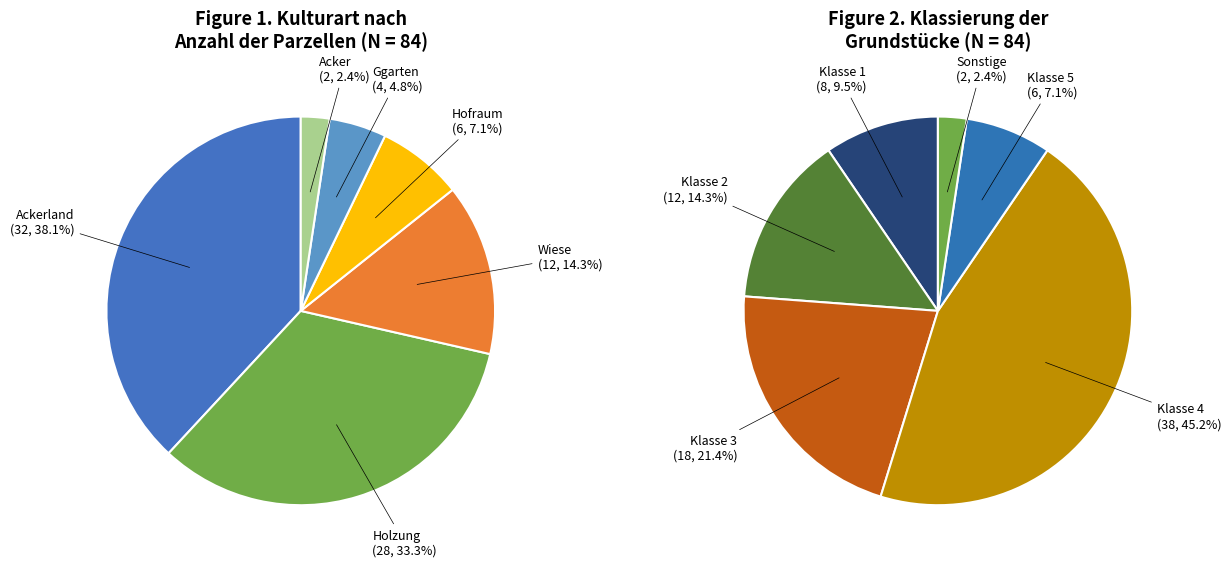

True or false: Holzung accounts for 33% of the total.

True